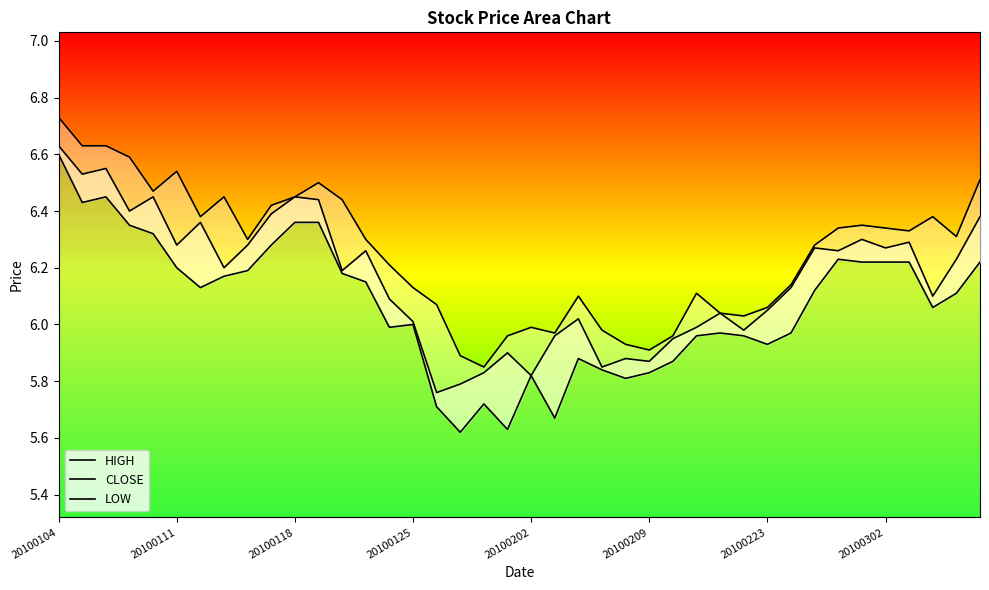

What is the difference between the maximum and minimum values in the CLOSE series?

0.9